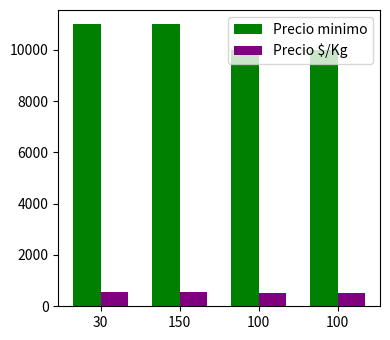

What is the sum of all Precio minimo values?

42000